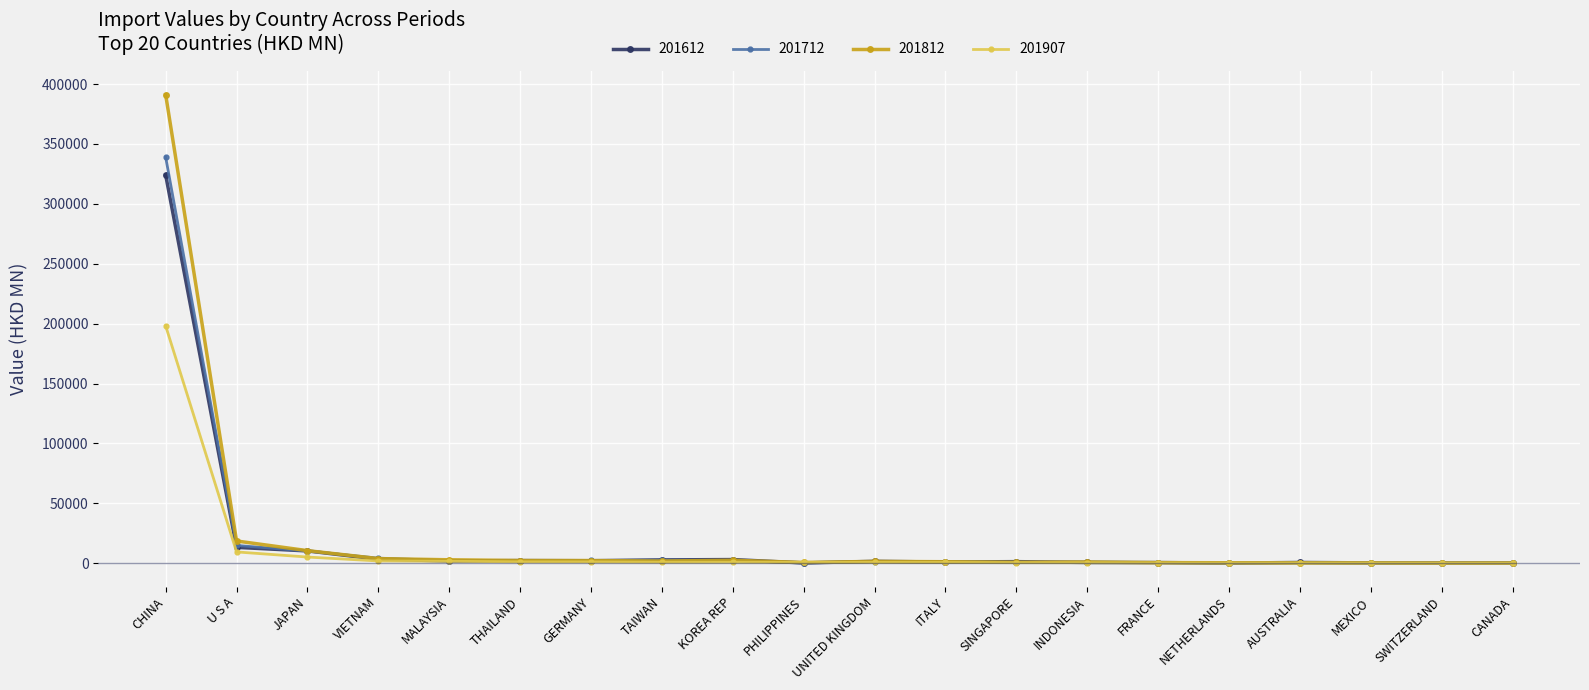

Is it true that 201907 equals 198154.1 at CHINA?

True